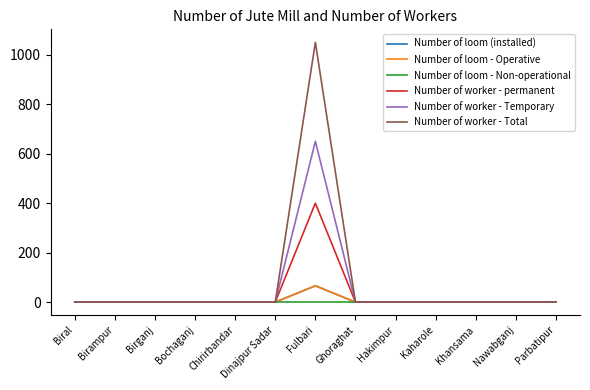

Where is Number of worker - permanent nearest to the value 200?

Biral